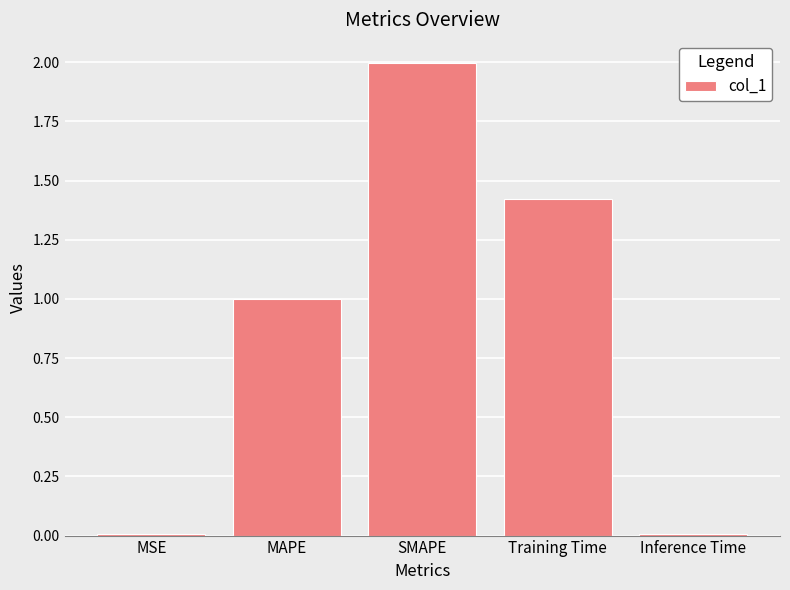

Are the bars horizontal?

No